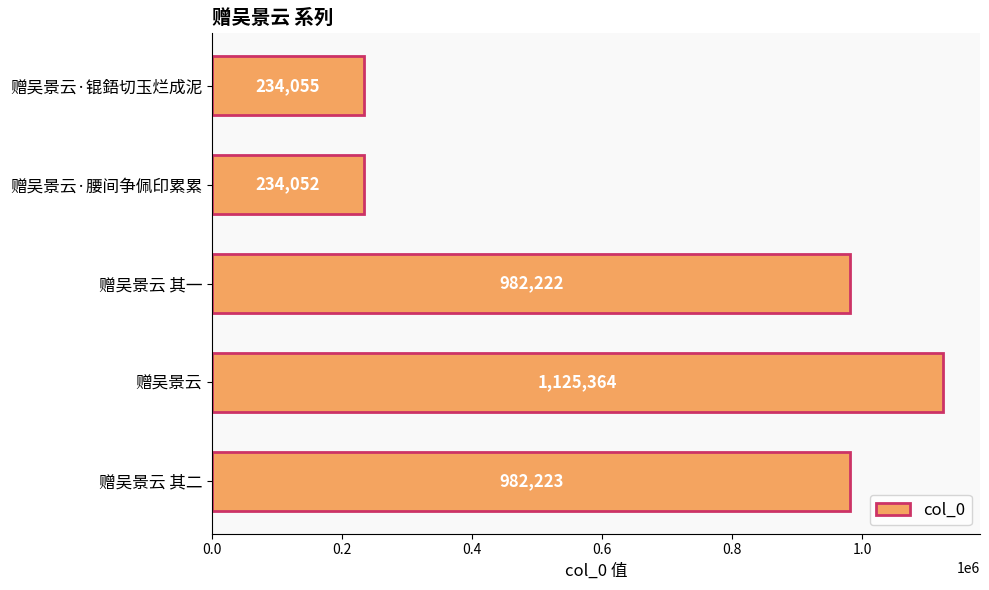

What is the minimum value shown in the chart?

234052